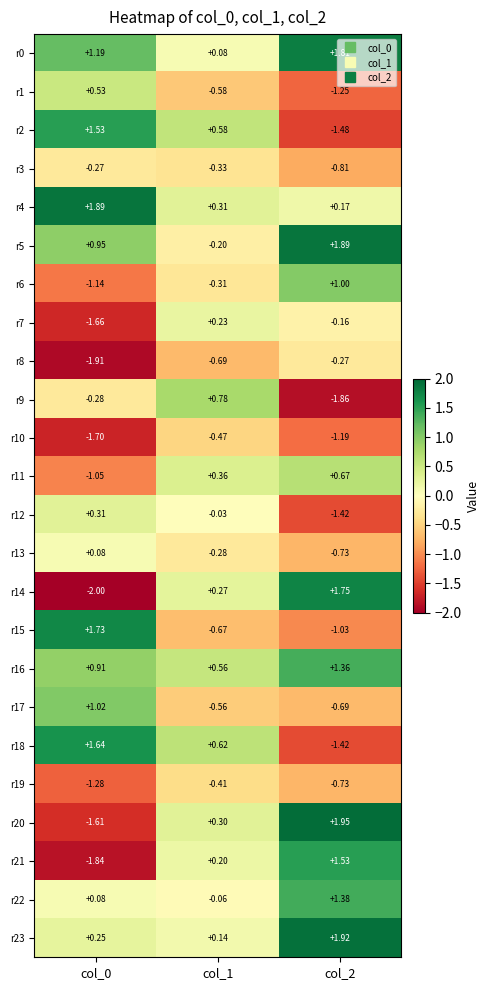

Is the value of r15 at col_2 greater than the value of r13 at col_1?

No